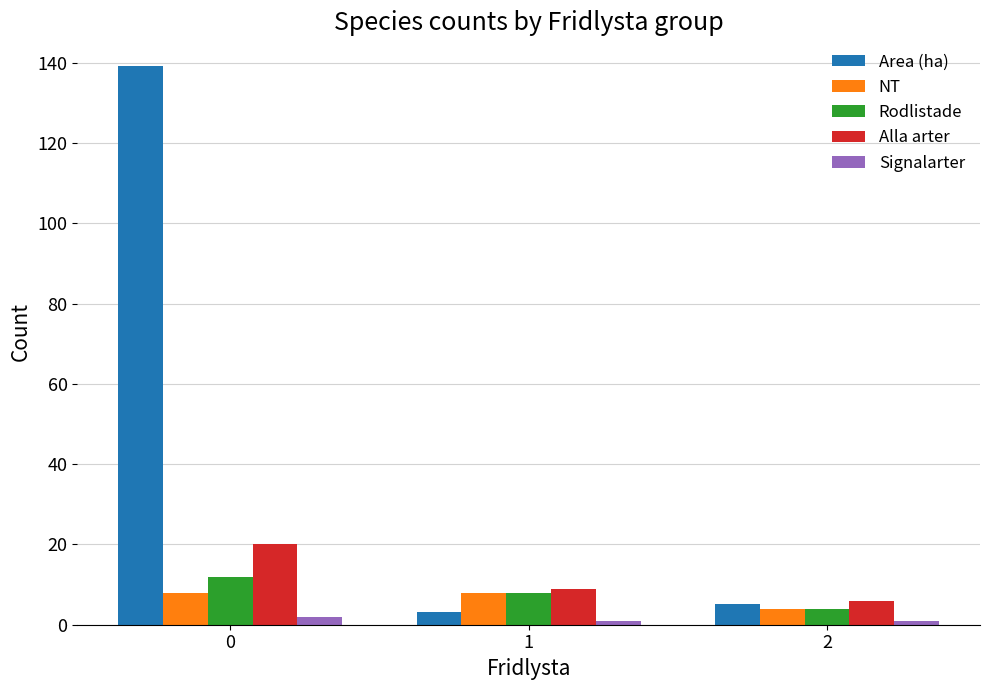

Rank the series at 0 from lowest to highest value.

Signalarter, NT, Rodlistade, Alla arter, Area (ha)